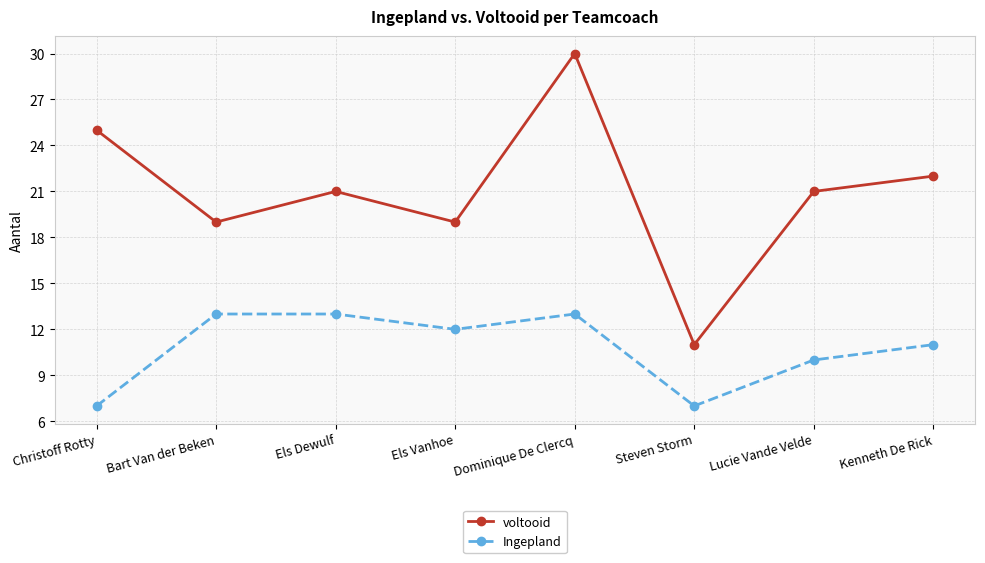

Is this an area chart (filled region under the line)?

No